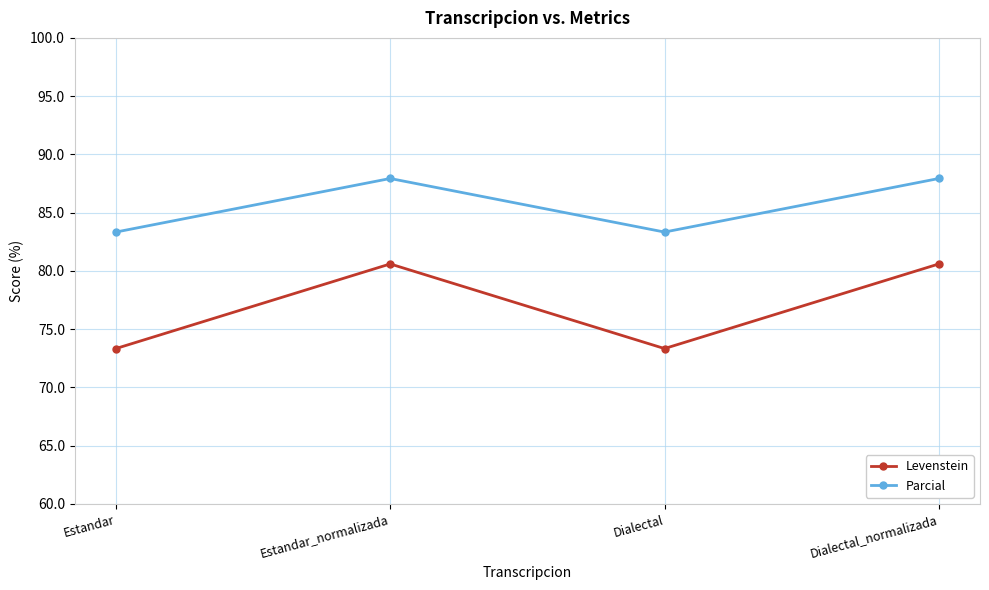

Reading right to left, what are all the values shown in this chart?

Levenstein: 80.6	73.3	80.6	73.3
Parcial: 87.9	83.3	87.9	83.3